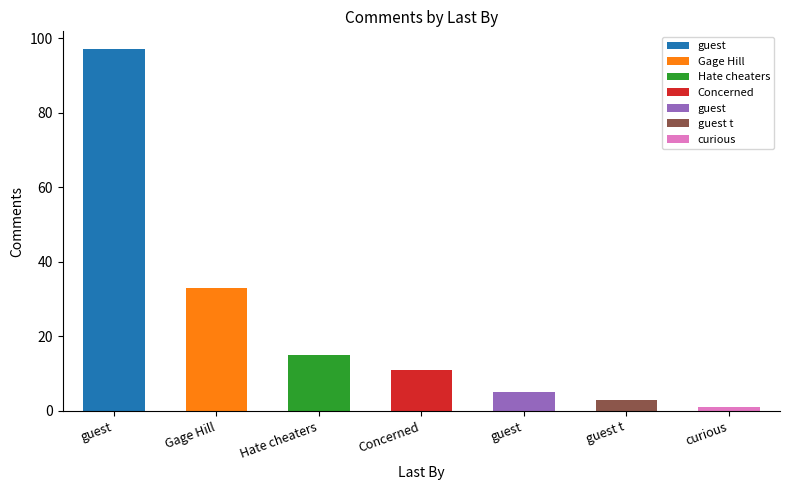

At which label does the data first exceed 11?

guest